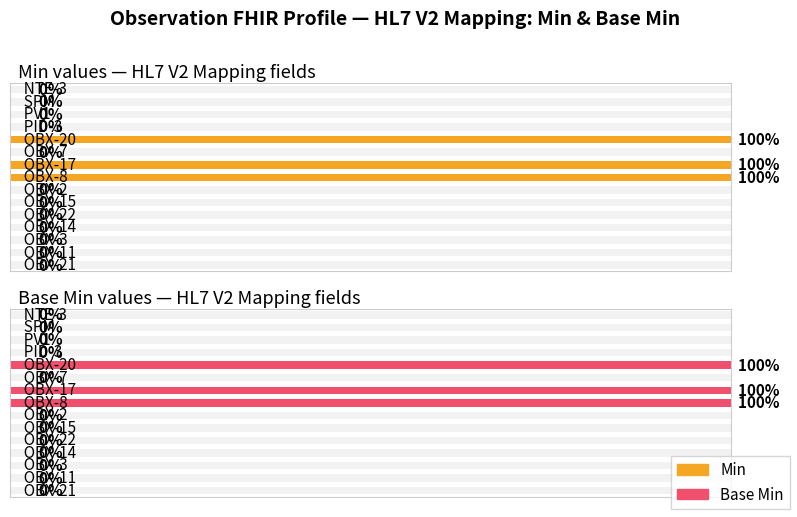

Which series has the largest total across all categories?

Min